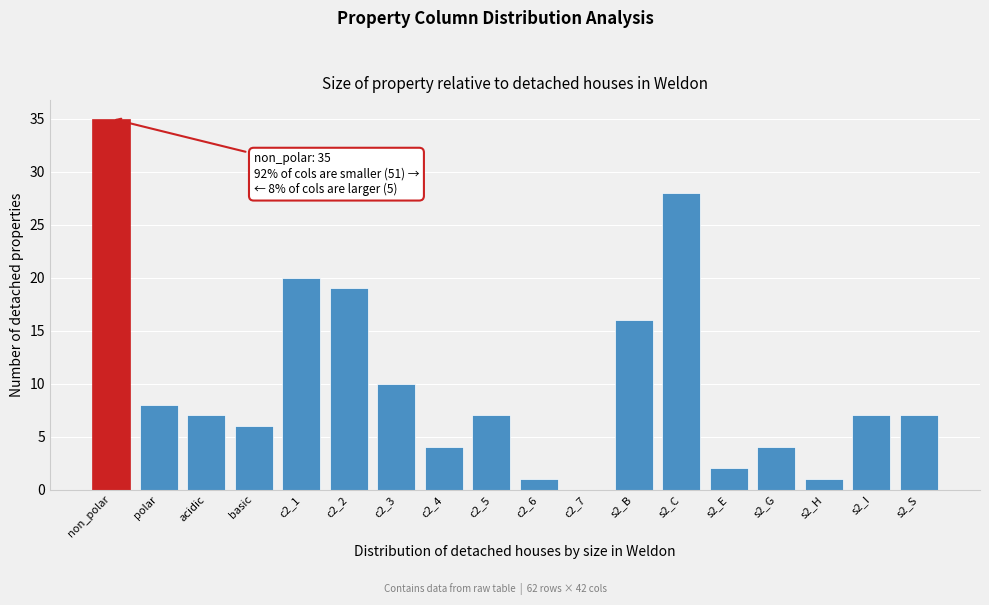

Reading left to right, what are all the values shown in this chart?

non_polar=35	polar=8	acidic=7	basic=6	c2_1=20	c2_2=19	c2_3=10	c2_4=4	c2_5=7	c2_6=1	c2_7=0	s2_B=16	s2_C=28	s2_E=2	s2_G=4	s2_H=1	s2_I=7	s2_S=7